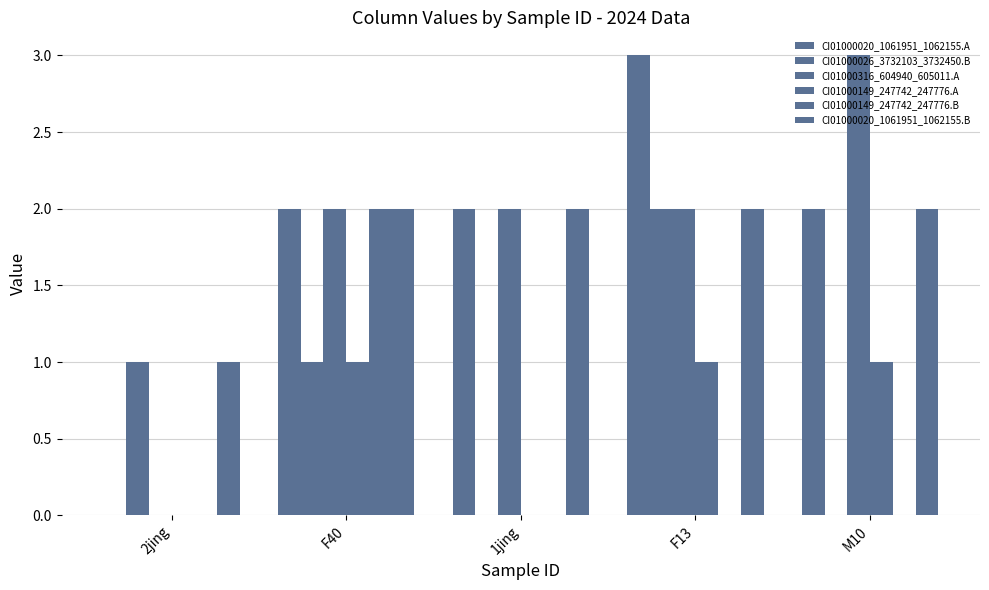

Does the chart contain stacked bars?

No